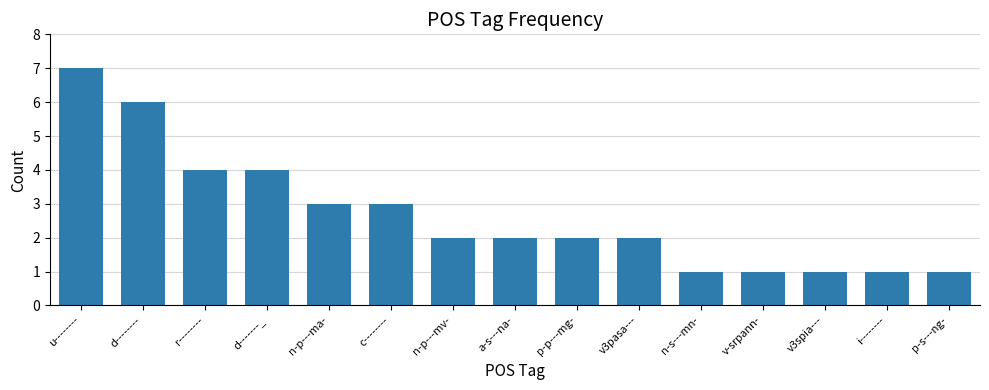

Reading left to right, what are all the values shown in this chart?

7	6	4	4	3	3	2	2	2	2	1	1	1	1	1